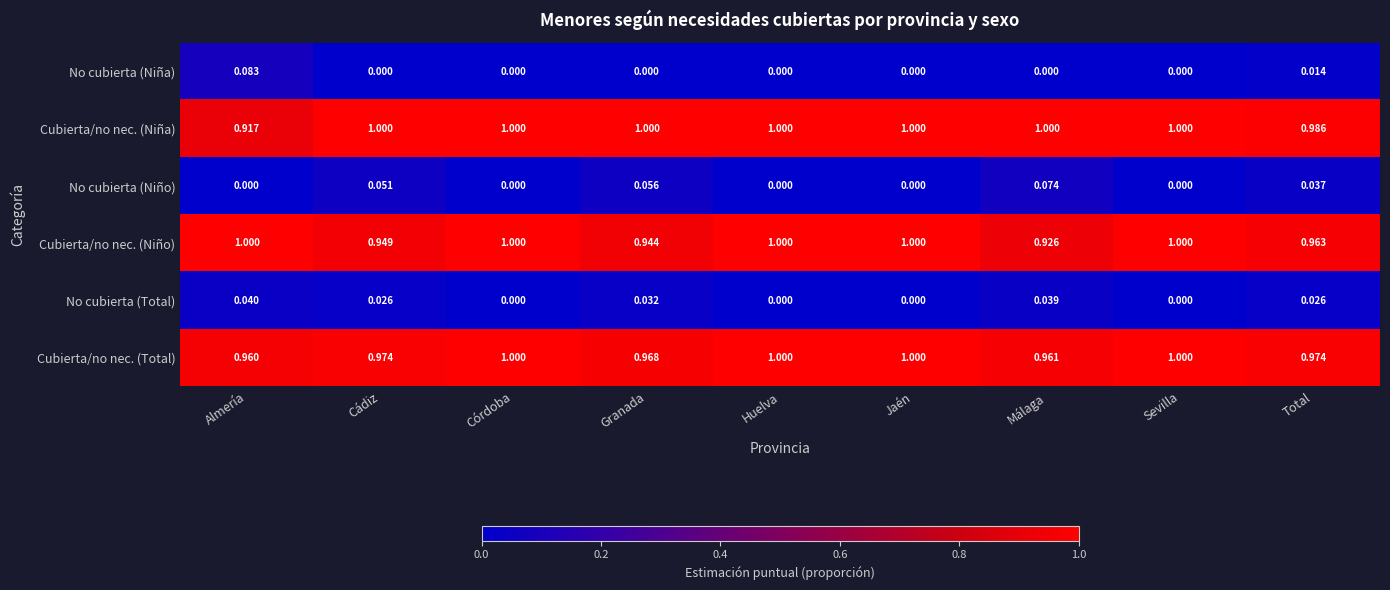

Where is Cubierta/no nec. (Niño) nearest to the value 0?

Málaga